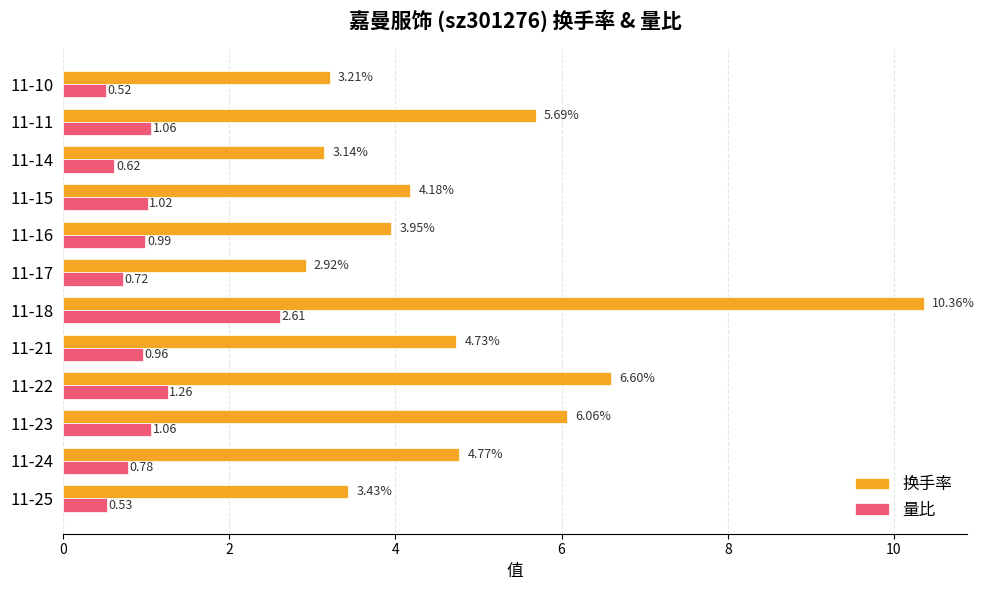

Which series has the widest spread of values?

换手率